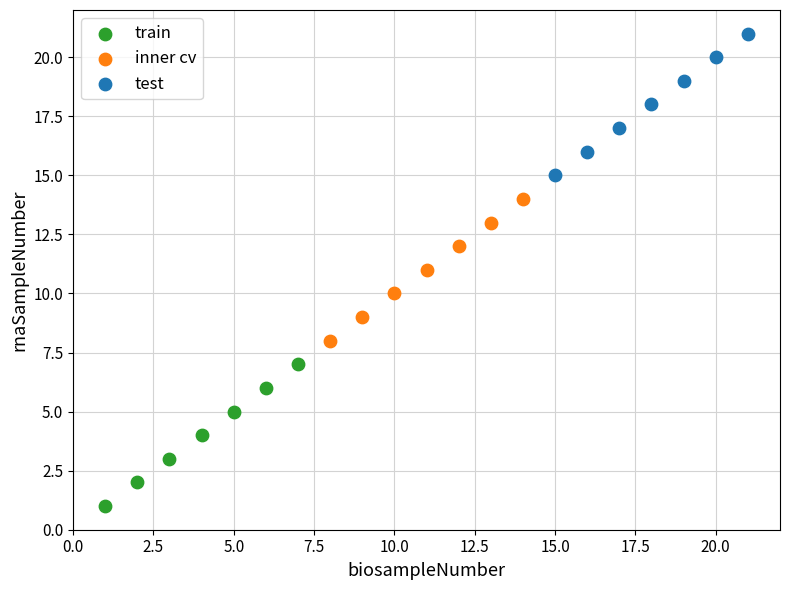

Which series contains the lowest Y value?

train